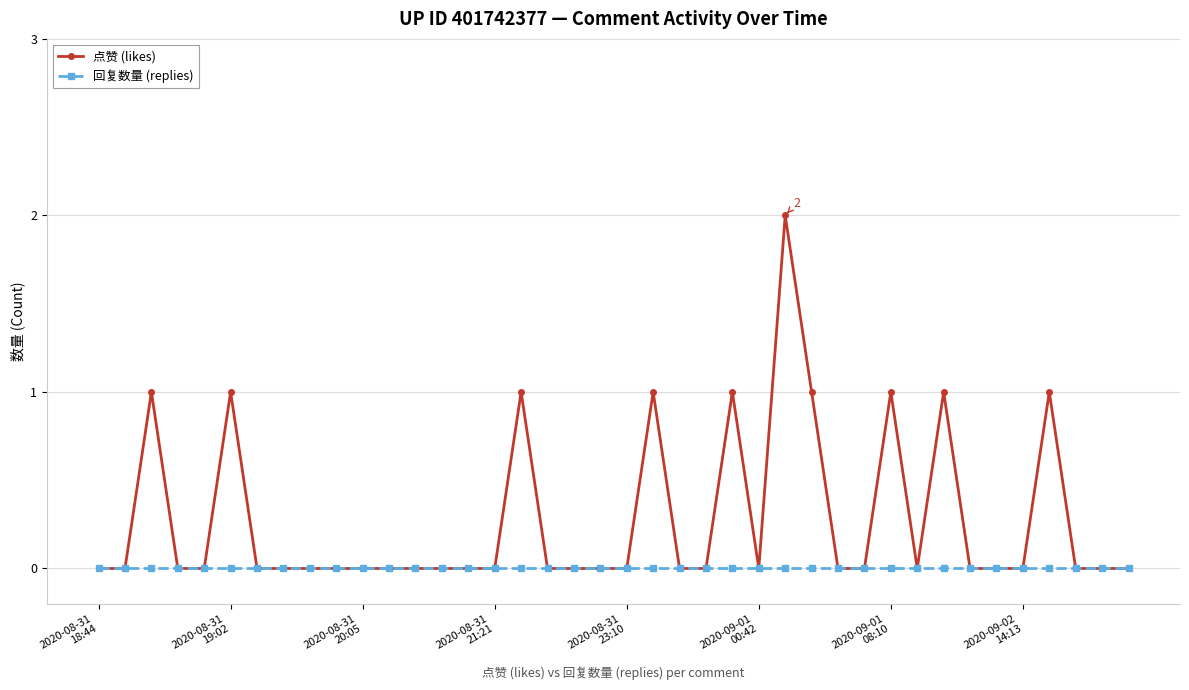

Which series has the largest total across all categories?

点赞 (likes)